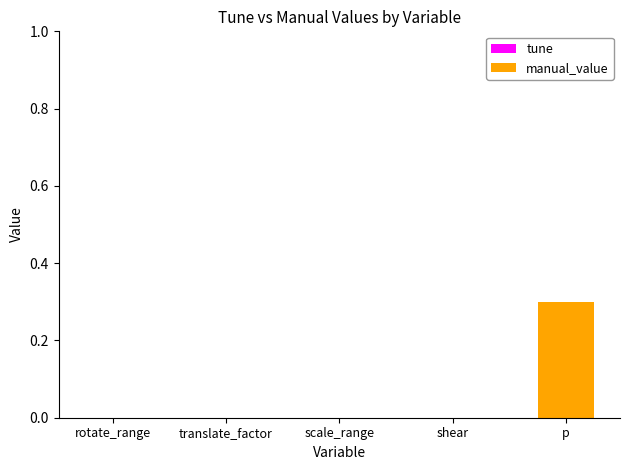

The chart shows a value of 0.0 at translate_factor. True or false?

True